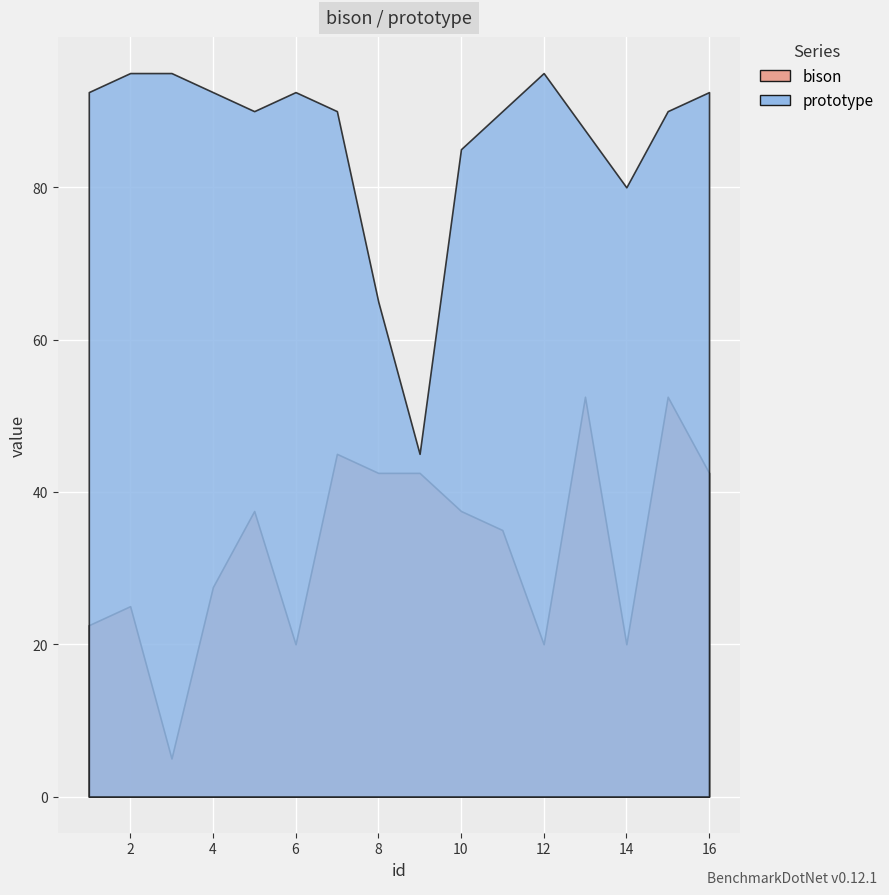

How many lines are shown in the chart?

2